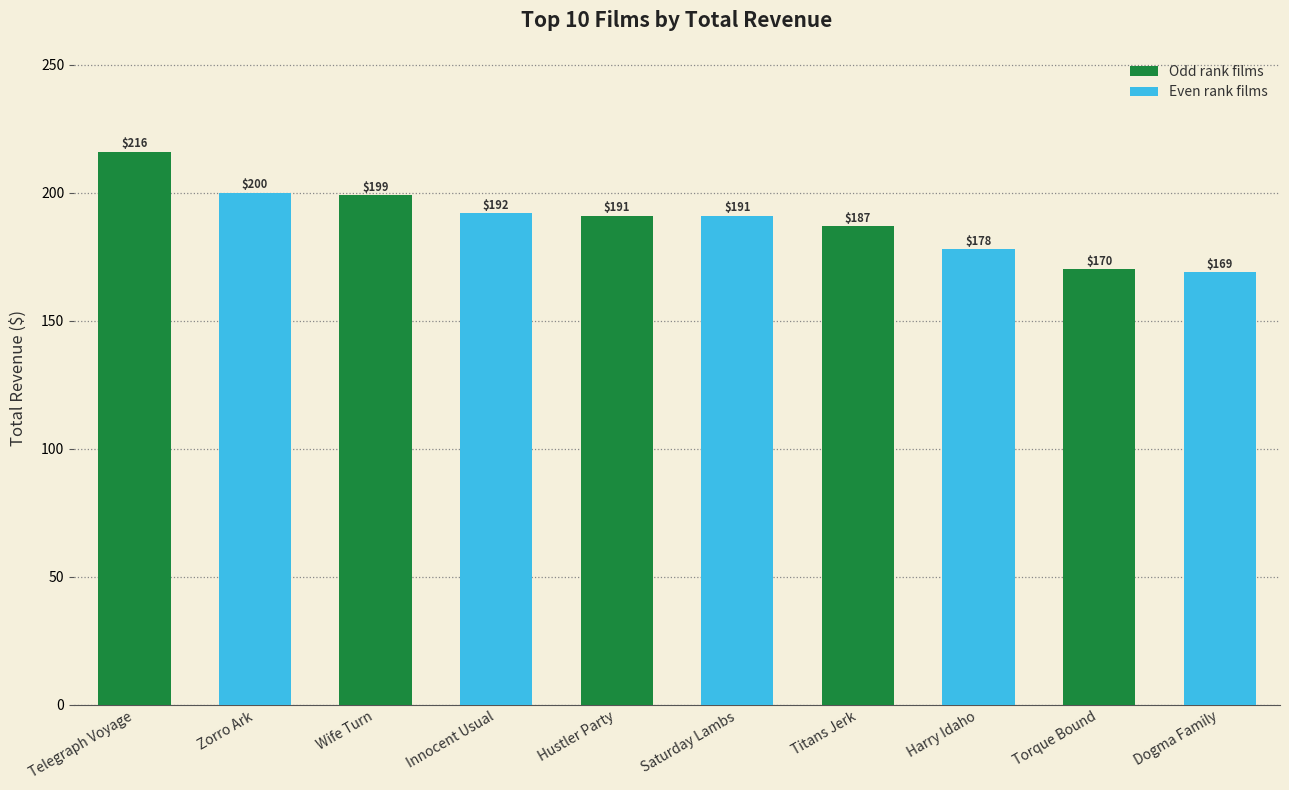

What is the ratio of the value at Harry Idaho to the value at Zorro Ark?

0.9